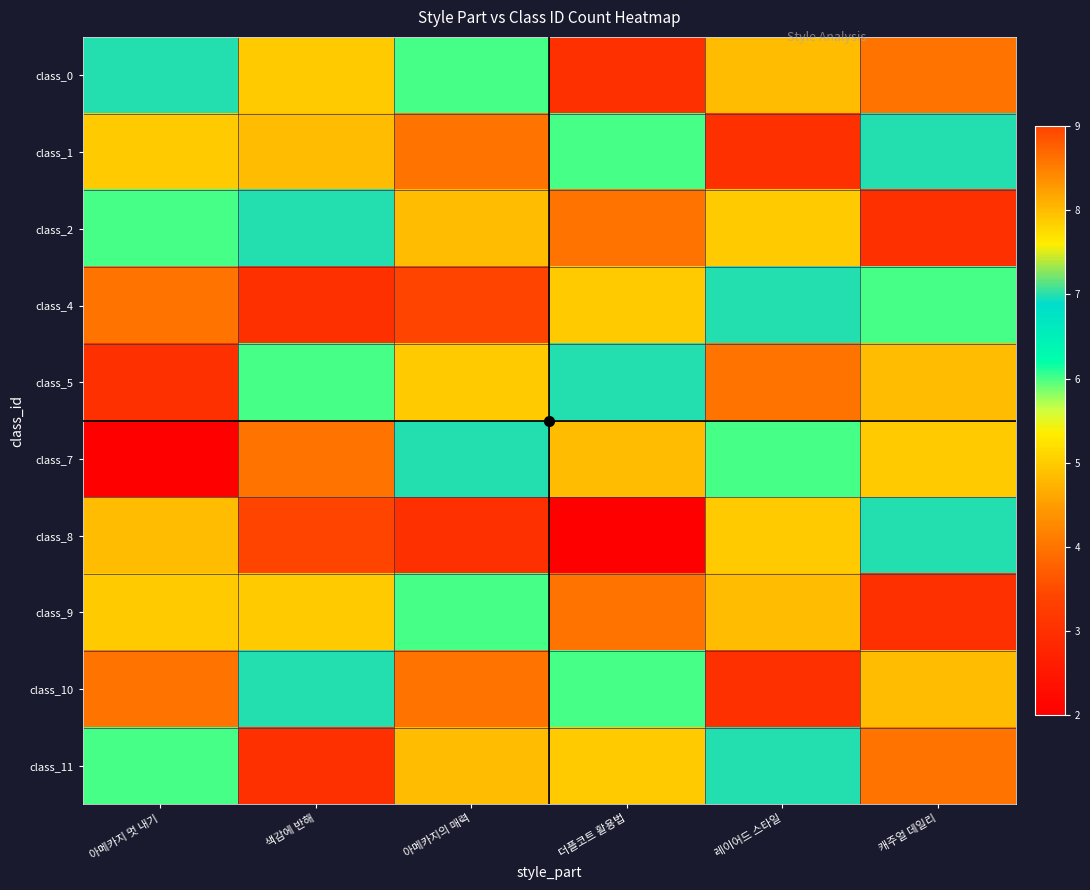

At which category does the chart reach its peak across all series?

아메카지의 매력